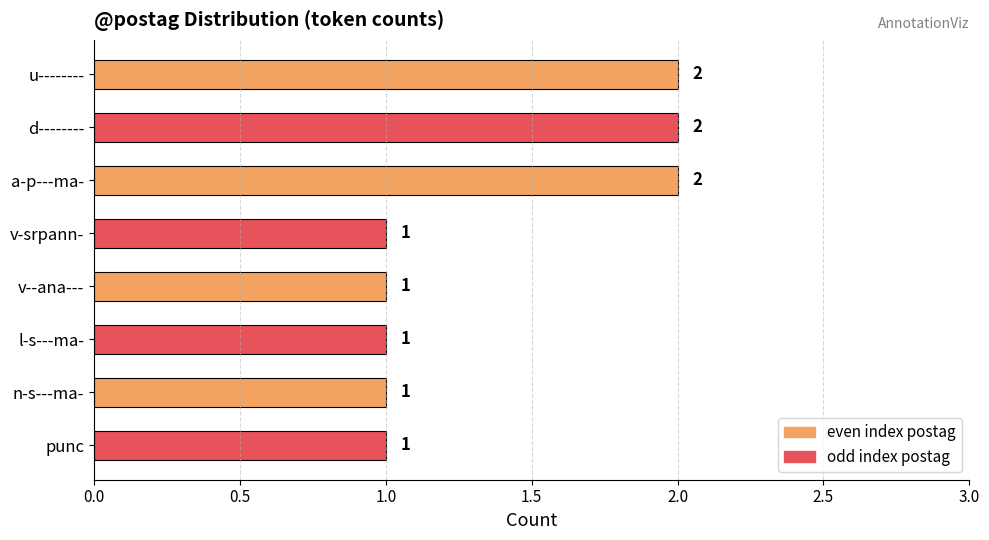

What is the ratio of the value at punc to the value at v-srpann-?

1.0